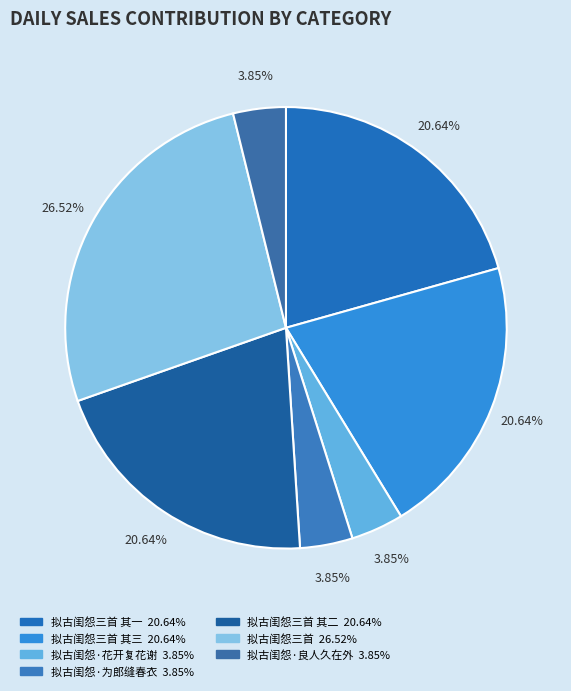

To the nearest percent, what is the difference between the largest and smallest slice percentages?

23%